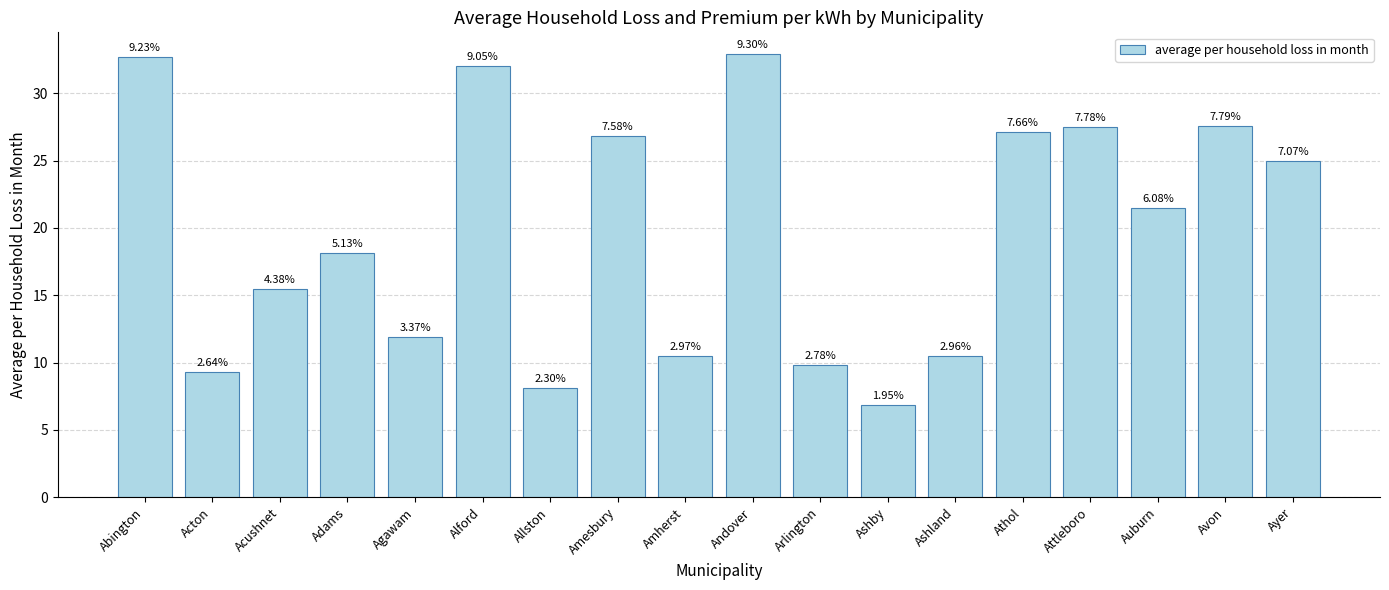

How many bars are there in total?

18